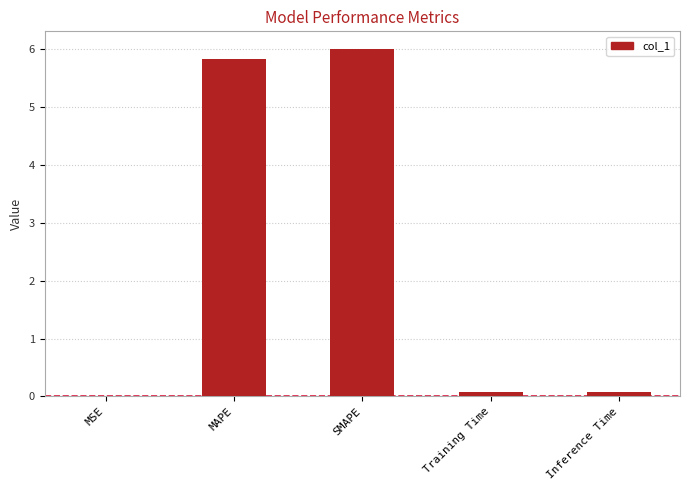

What is the sum of all values?

12.0